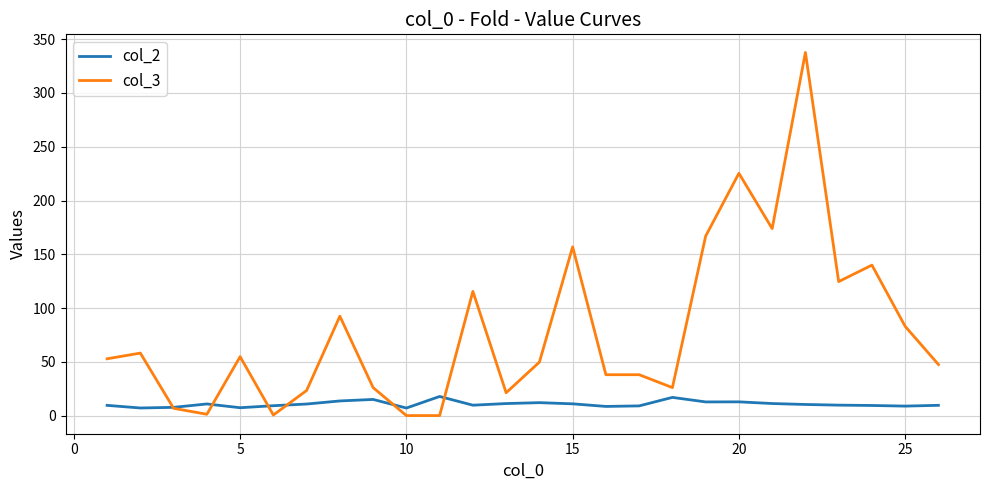

What is the maximum value for col_3?

337.7